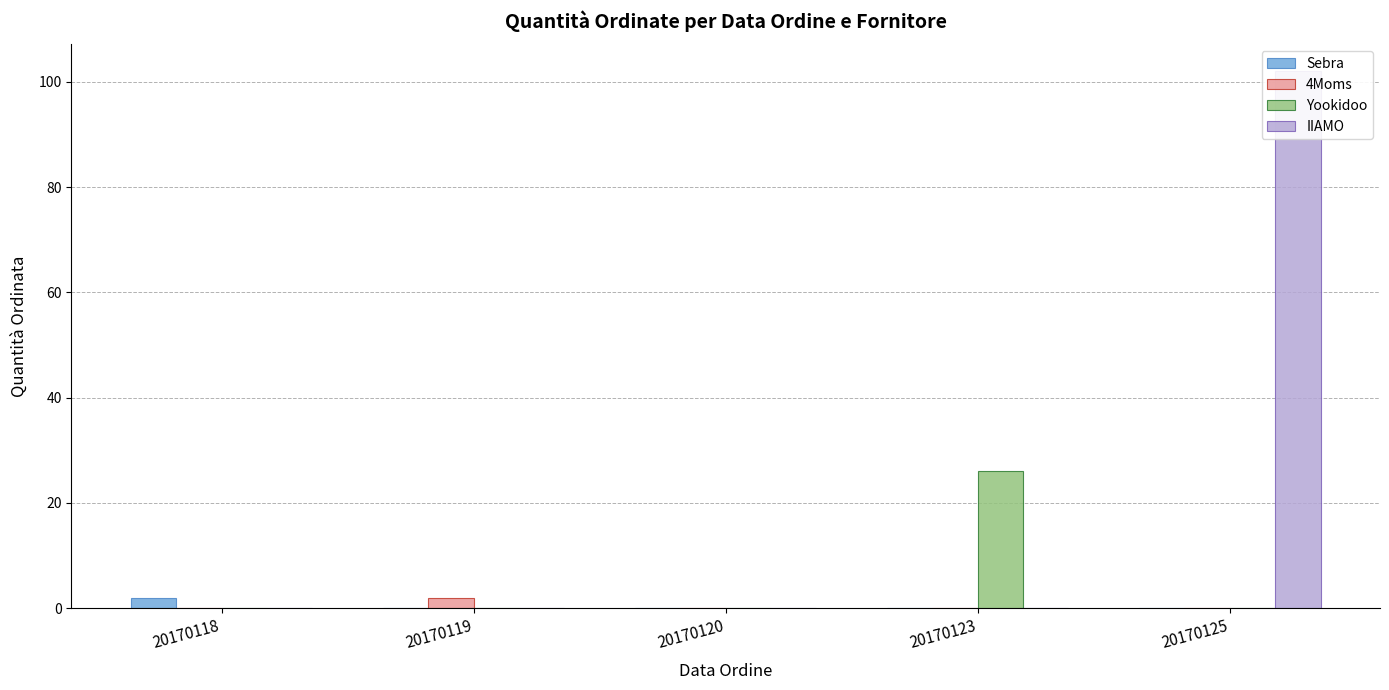

At which category does the chart reach its minimum across all series?

20170119